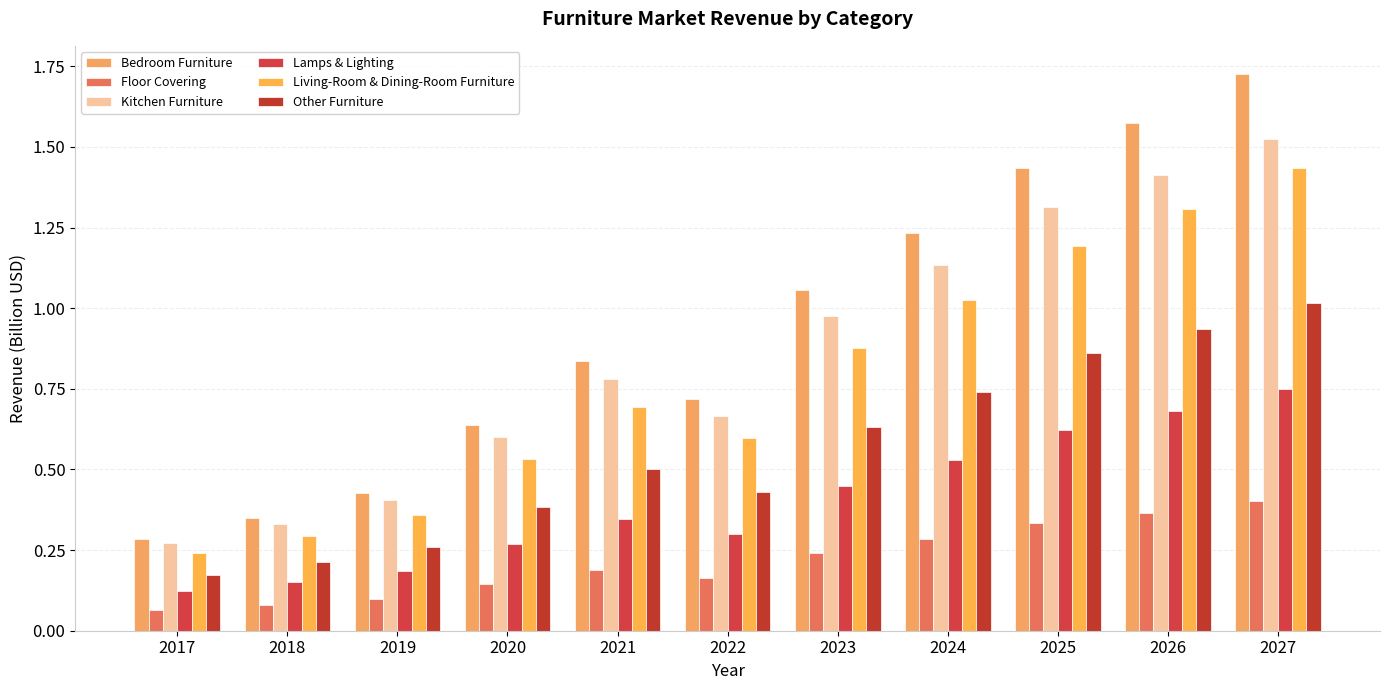

Which series has the largest total across all categories?

Bedroom Furniture